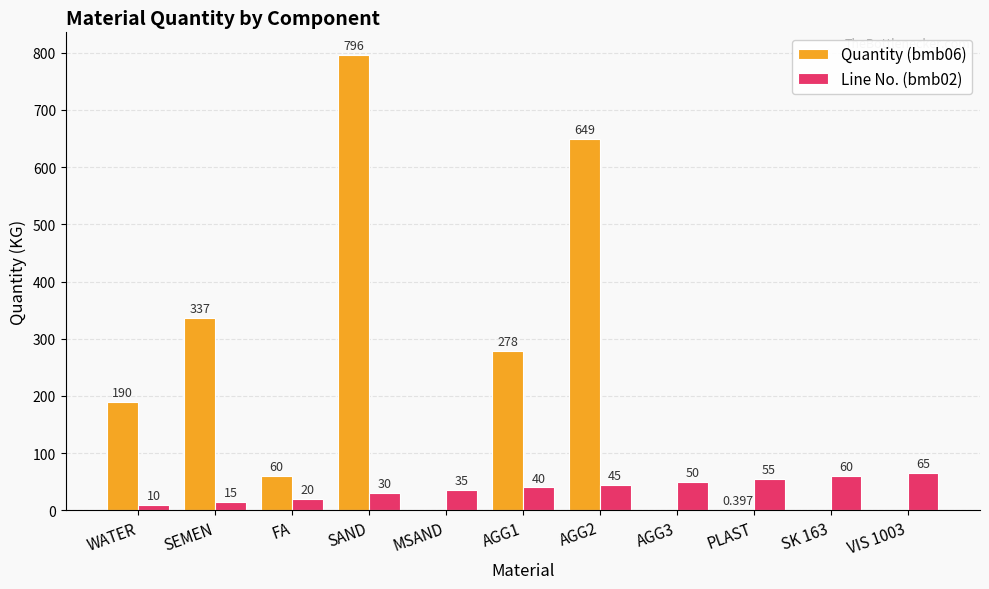

What is the spread (max minus min) of values at VIS 1003?

65.0